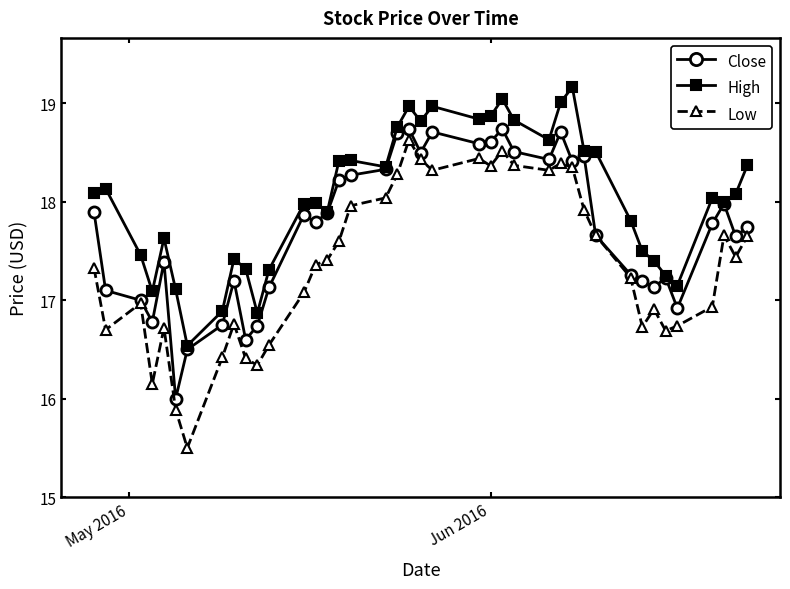

List the series in order of their overall mean, lowest first.

Low, Close, High